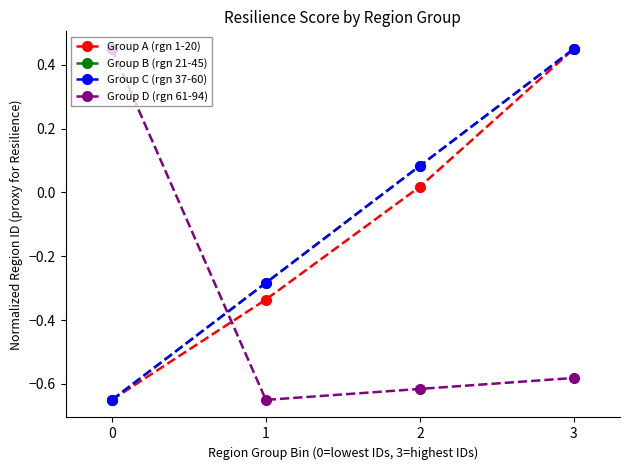

How many times do Group A (rgn 1-20) and Group D (rgn 61-94) cross each other?

1